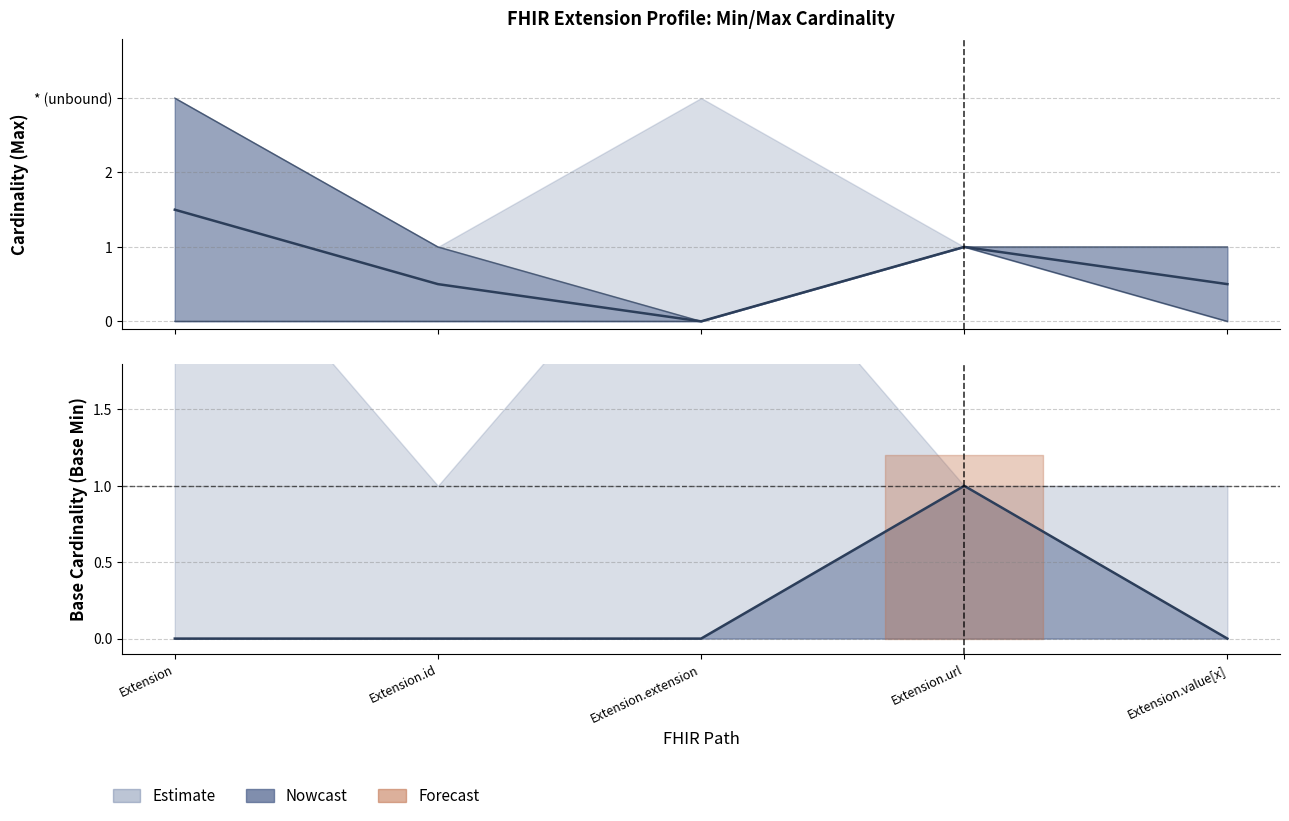

What is the label of the 2nd point from the left?

Extension.id